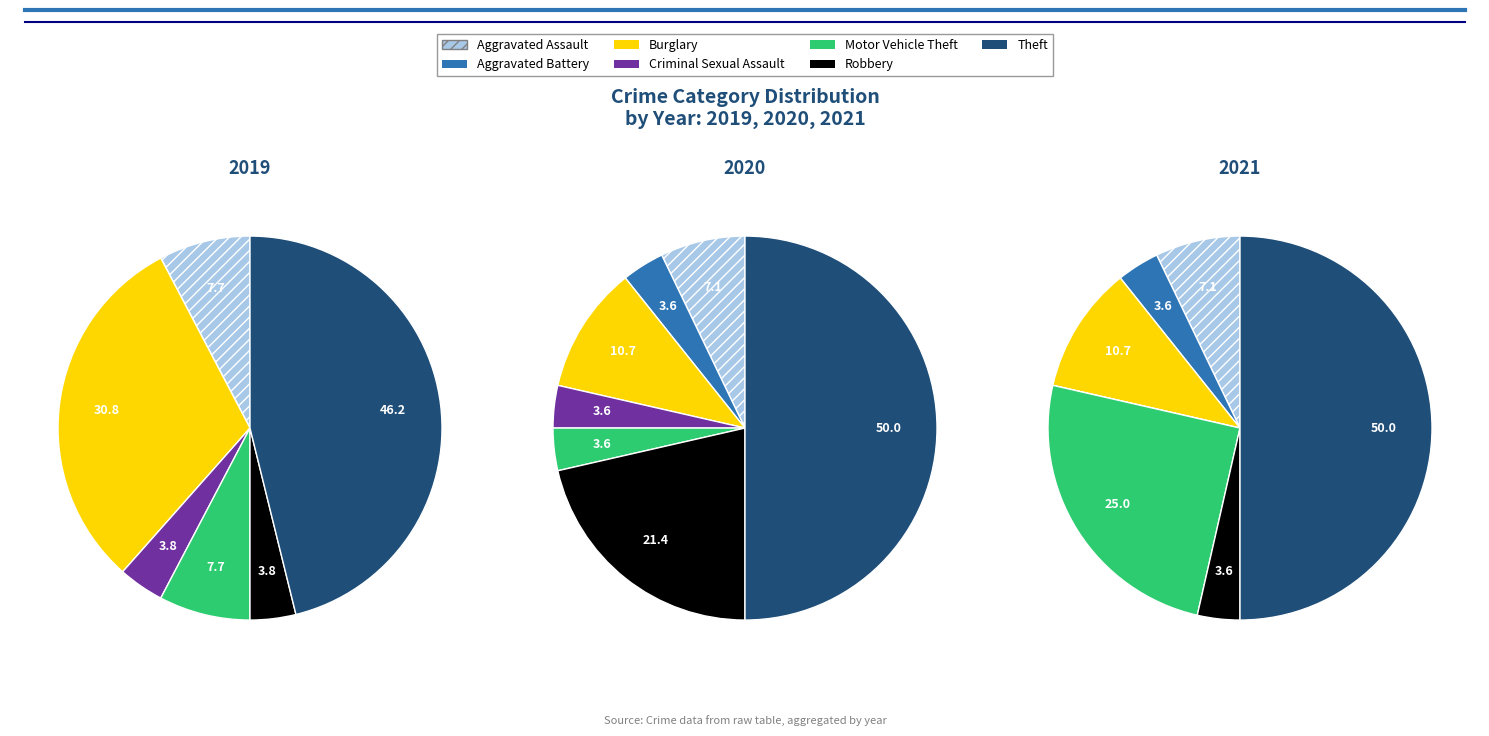

Is it true that values_2019 is 8% of the pie?

True